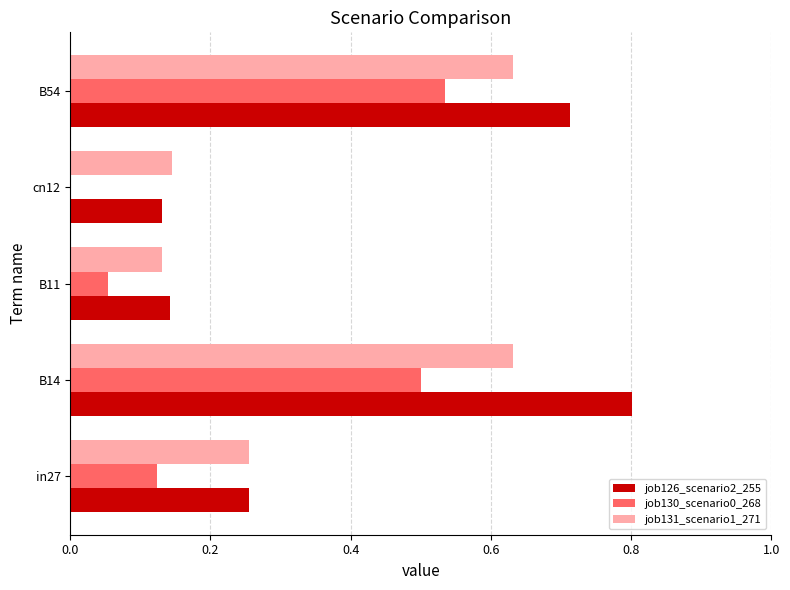

Which series changed the most between cn12 and B54?

job126_scenario2_255